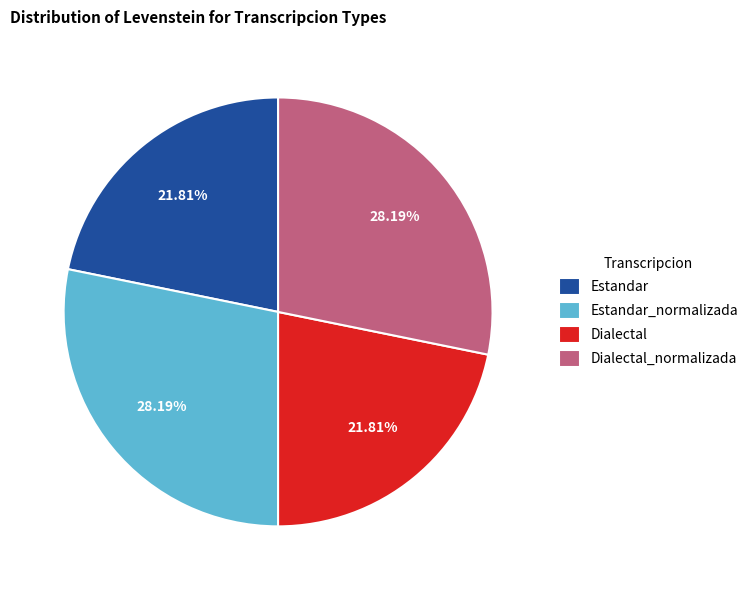

Which has a higher value, Dialectal or Dialectal_normalizada?

Dialectal_normalizada